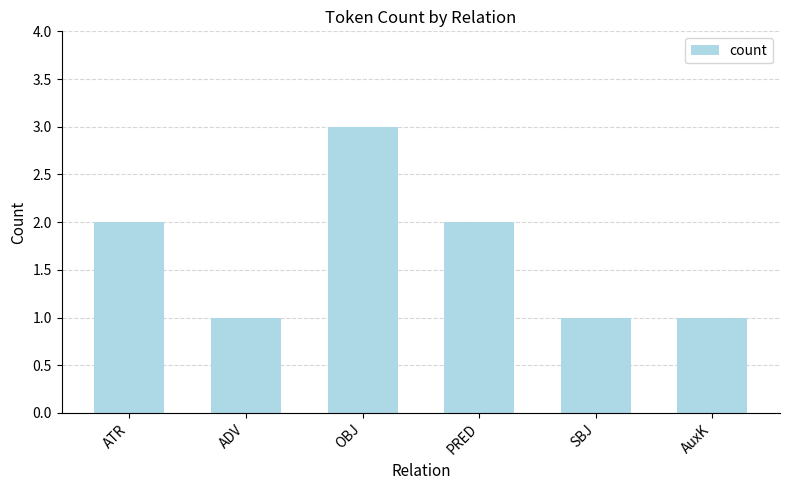

What is the average value?

2